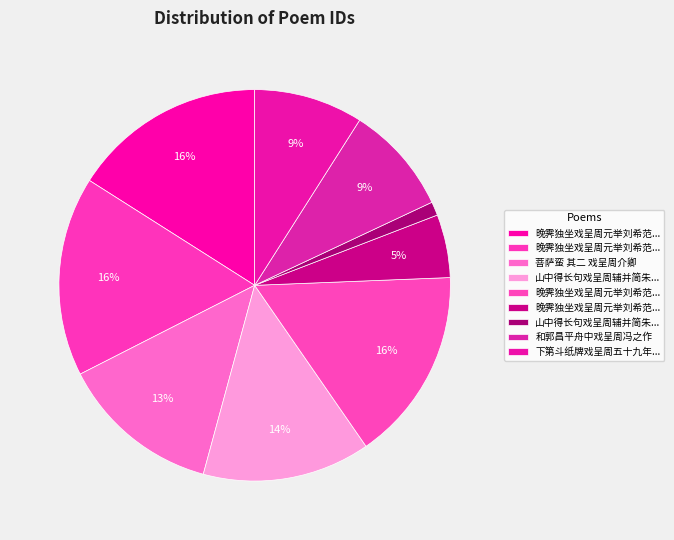

How many slices are in this pie chart?

9